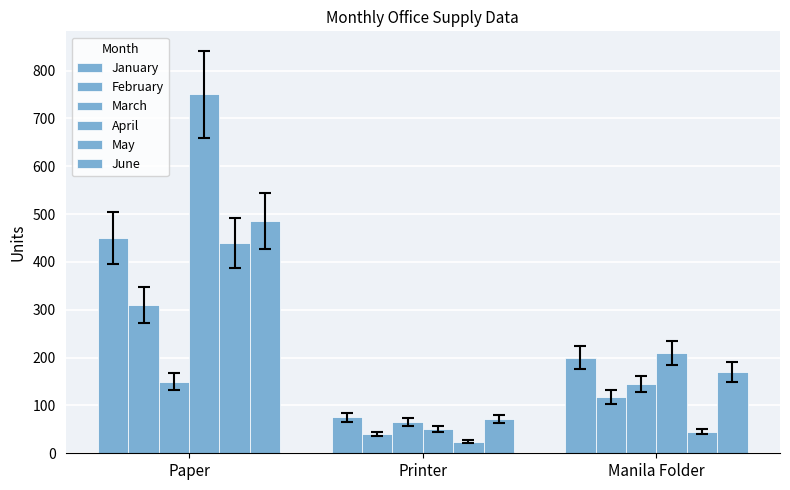

At which category is the sum across all series the highest?

Paper